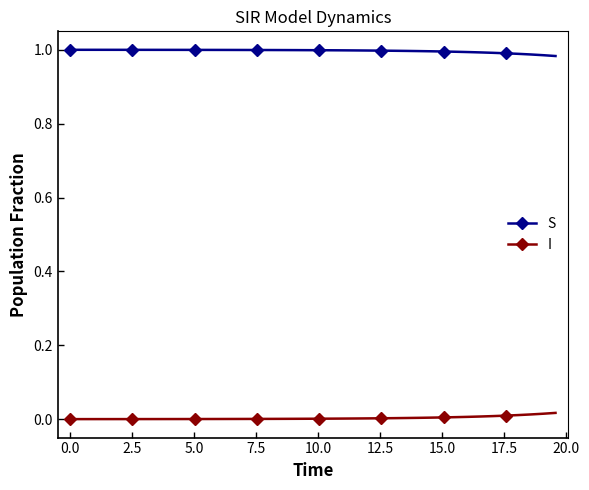

Rank the series by their maximum value, from lowest to highest.

I, S